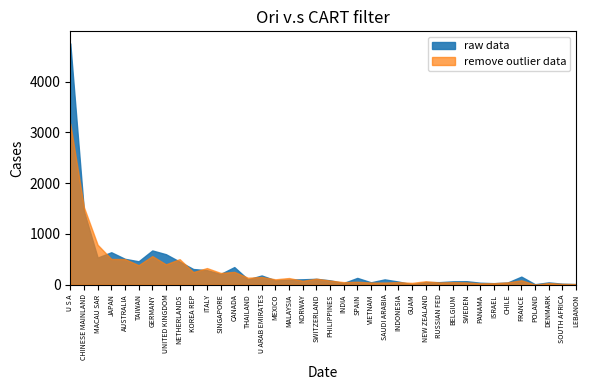

Reading left to right, what are all the values shown in this chart?

raw data: U S A=4750.7	CHINESE MAINLAND=1445.9	MACAU SAR=534.2	JAPAN=639.2	AUSTRALIA=509.6	TAIWAN=461.6	GERMANY=674.8	UNITED KINGDOM=600.2	NETHERLANDS=454.3	KOREA REP=309.1	ITALY=286.5	SINGAPORE=211.7	CANADA=347.3	THAILAND=105.0	U ARAB EMIRATES=182.2	MEXICO=87.3	MALAYSIA=100.6	NORWAY=107.0	SWITZERLAND=116.3	PHILIPPINES=86.4	INDIA=33.7	SPAIN=134.3	VIETNAM=47.5	SAUDI ARABIA=105.1	INDONESIA=62.4	GUAM=8.7	NEW ZEALAND=53.3	RUSSIAN FED=50.5	BELGIUM=66.7	SWEDEN=69.2	PANAMA=39.0	ISRAEL=30.3	CHILE=43.8	FRANCE=159.5	POLAND=10.3	DENMARK=45.8	SOUTH AFRICA=19.7	LEBANON=12.7
remove outlier data: U S A=3169.6	CHINESE MAINLAND=1524.1	MACAU SAR=787.2	JAPAN=507.3	AUSTRALIA=504.2	TAIWAN=384.3	GERMANY=563.8	UNITED KINGDOM=401.6	NETHERLANDS=503.5	KOREA REP=249.1	ITALY=327.7	SINGAPORE=231.7	CANADA=252.4	THAILAND=137.9	U ARAB EMIRATES=152.5	MEXICO=106.2	MALAYSIA=131.6	NORWAY=76.8	SWITZERLAND=118.7	PHILIPPINES=81.7	INDIA=51.0	SPAIN=58.1	VIETNAM=42.6	SAUDI ARABIA=43.1	INDONESIA=51.2	GUAM=36.0	NEW ZEALAND=68.1	RUSSIAN FED=44.8	BELGIUM=50.3	SWEDEN=45.5	PANAMA=27.3	ISRAEL=29.6	CHILE=45.9	FRANCE=86.5	POLAND=2.8	DENMARK=33.4	SOUTH AFRICA=17.0	LEBANON=12.2